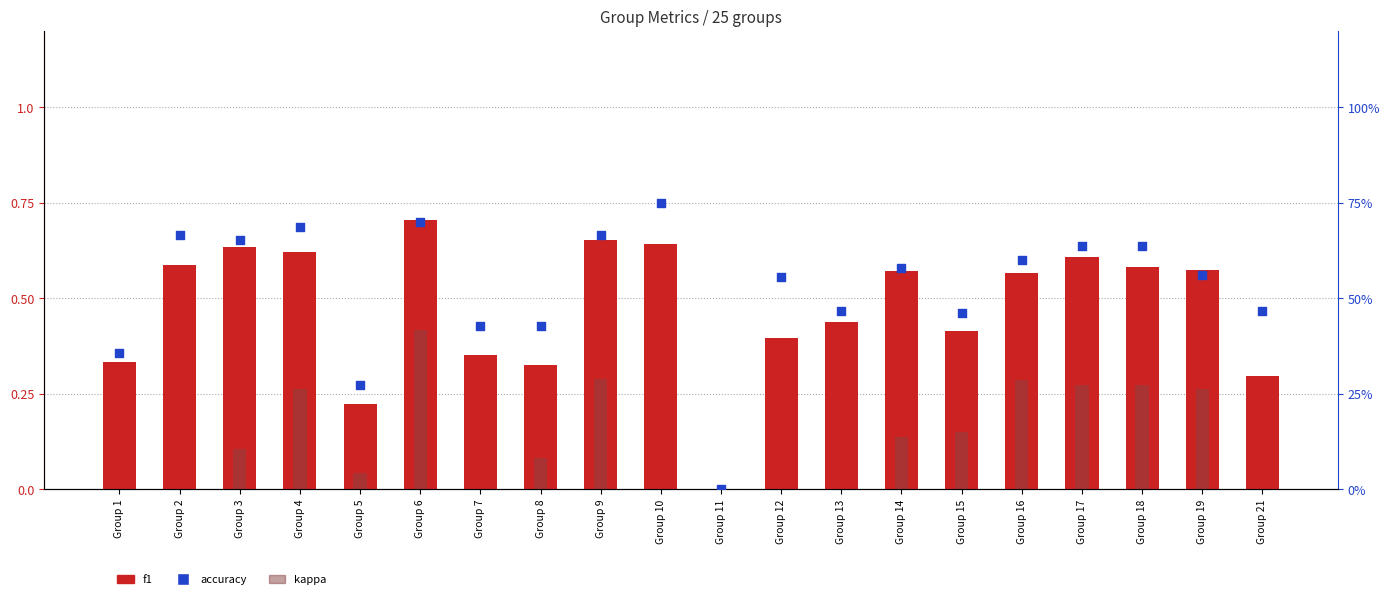

What are all the series names shown in the legend?

f1, kappa, accuracy